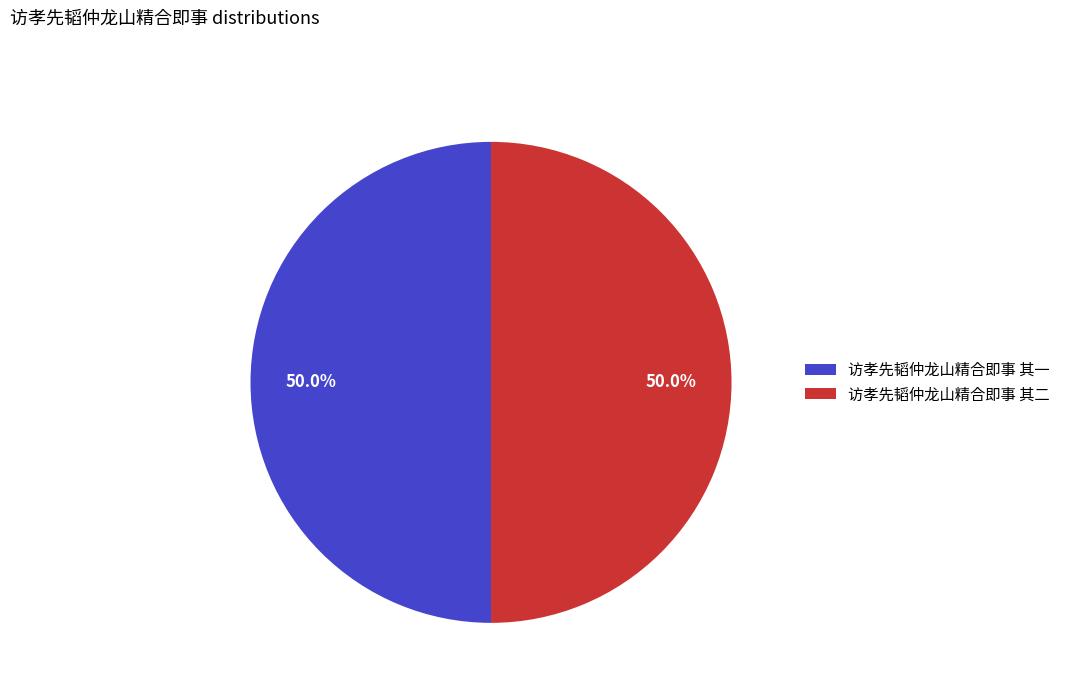

Approximately how many times larger is the value at 访孝先韬仲龙山精合即事 其二 compared to 访孝先韬仲龙山精合即事 其一?

1.0